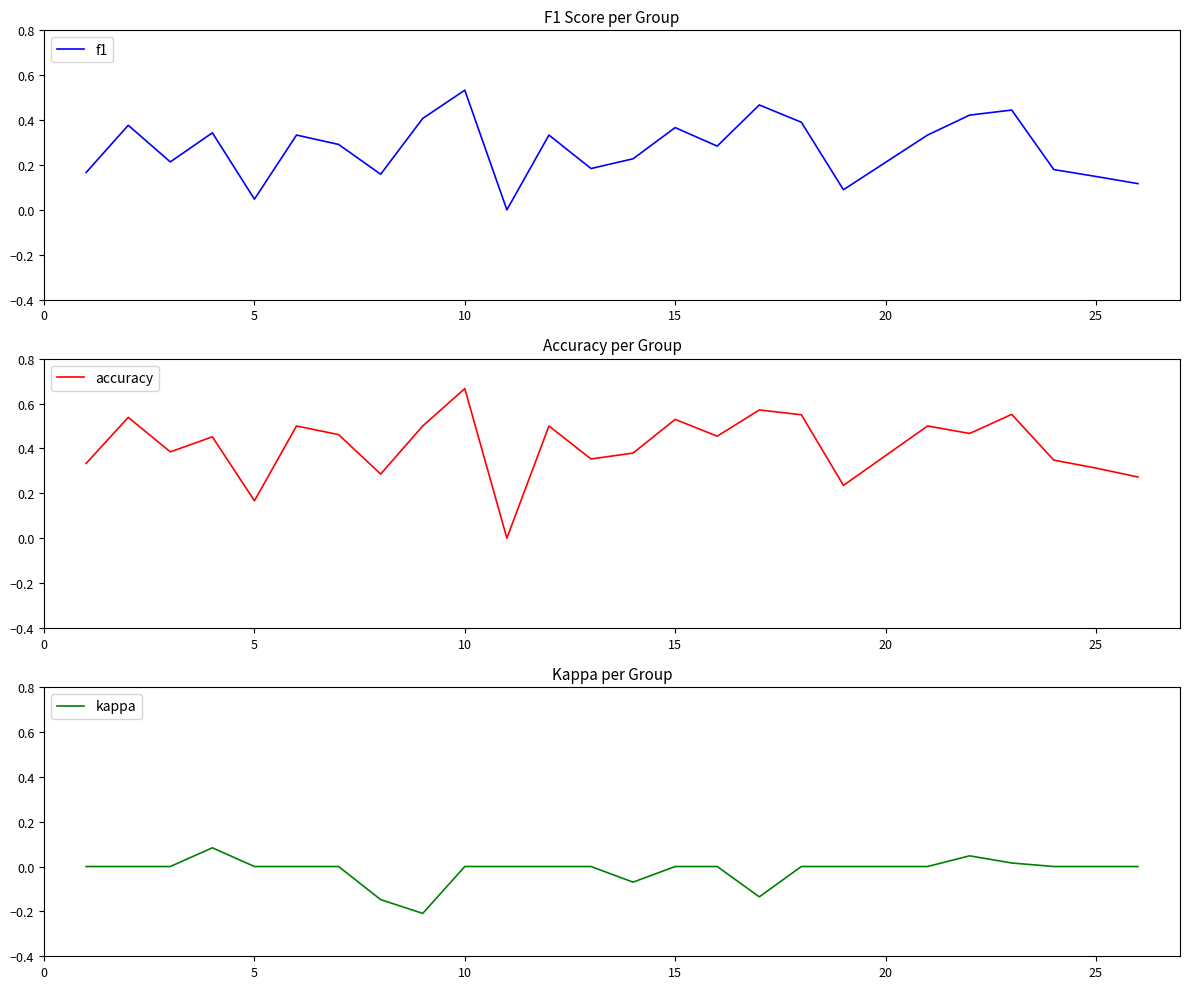

What is the value of the f1 point at the 4th from the left?

0.3